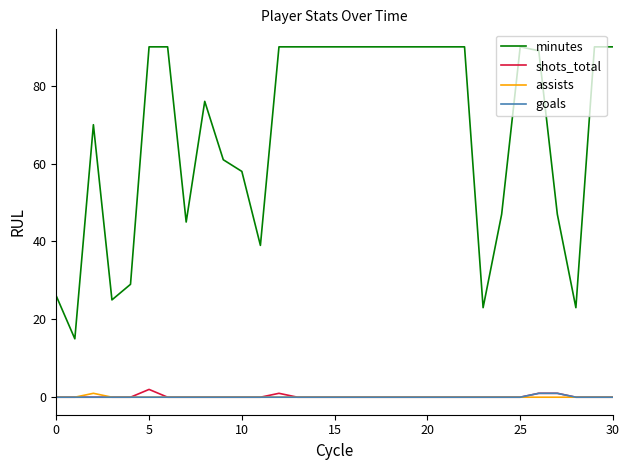

True or false: minutes and assists intersect in this chart.

False